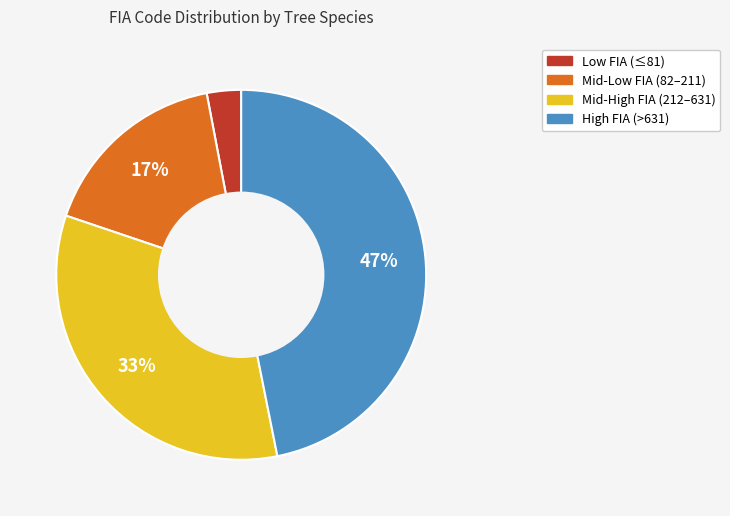

Does any single category account for the majority?

No